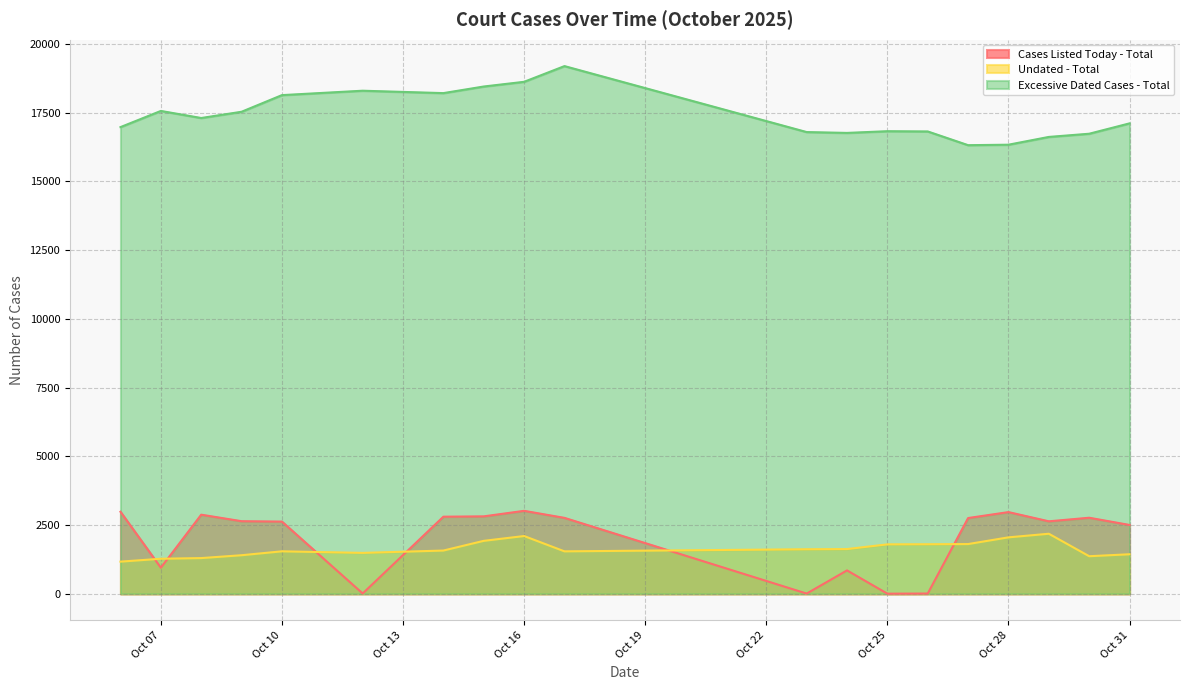

Reading right to left, transcribe all the data shown in this chart.

Cases Listed Today - Total: 2025-10-31=2504	2025-10-30=2767	2025-10-29=2637	2025-10-28=2972	2025-10-27=2756	2025-10-26=11	2025-10-25=6	2025-10-24=852	2025-10-23=10	2025-10-17=2762	2025-10-16=3018	2025-10-15=2817	2025-10-14=2805	2025-10-12=13	2025-10-10=2627	2025-10-09=2641	2025-10-08=2878	2025-10-07=950	2025-10-06=2984
Undated - Total: 2025-10-31=1439	2025-10-30=1368	2025-10-29=2185	2025-10-28=2054	2025-10-27=1810	2025-10-26=1803	2025-10-25=1799	2025-10-24=1628	2025-10-23=1621	2025-10-17=1545	2025-10-16=2102	2025-10-15=1927	2025-10-14=1574	2025-10-12=1489	2025-10-10=1546	2025-10-09=1404	2025-10-08=1300	2025-10-07=1276	2025-10-06=1171
Excessive Dated Cases - Total: 2025-10-31=17106	2025-10-30=16729	2025-10-29=16613	2025-10-28=16330	2025-10-27=16313	2025-10-26=16812	2025-10-25=16821	2025-10-24=16759	2025-10-23=16790	2025-10-17=19188	2025-10-16=18617	2025-10-15=18446	2025-10-14=18206	2025-10-12=18293	2025-10-10=18133	2025-10-09=17528	2025-10-08=17301	2025-10-07=17558	2025-10-06=16970